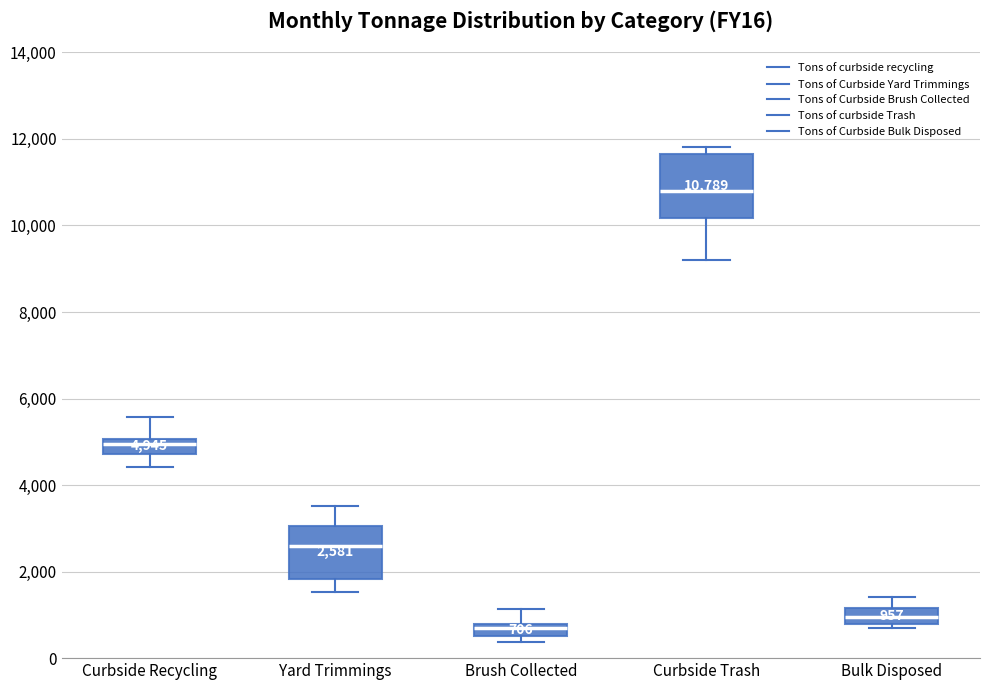

Which box has the lowest median line?

Brush Collected